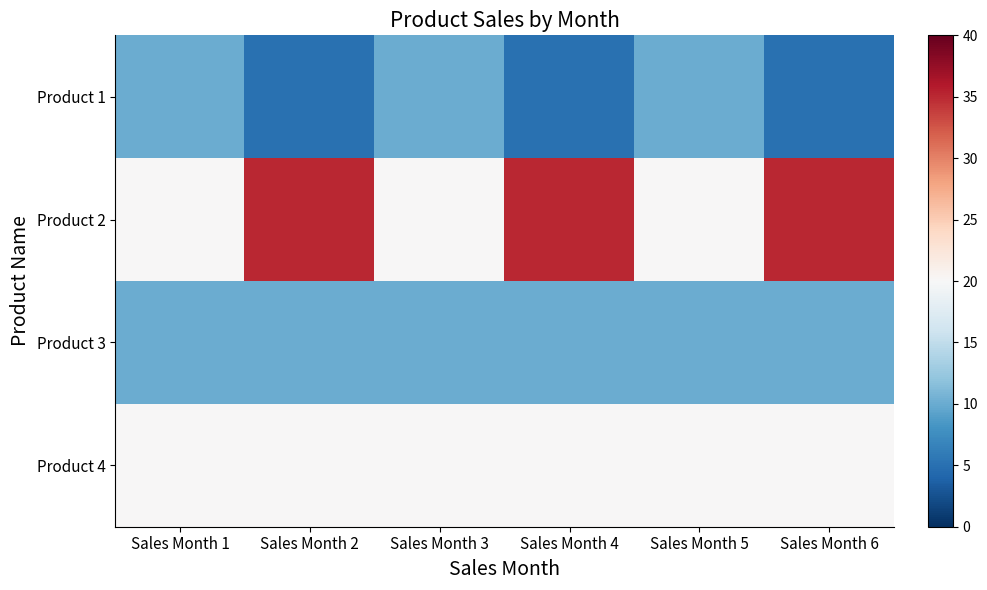

Which category has the lowest value across all series?

Sales Month 2